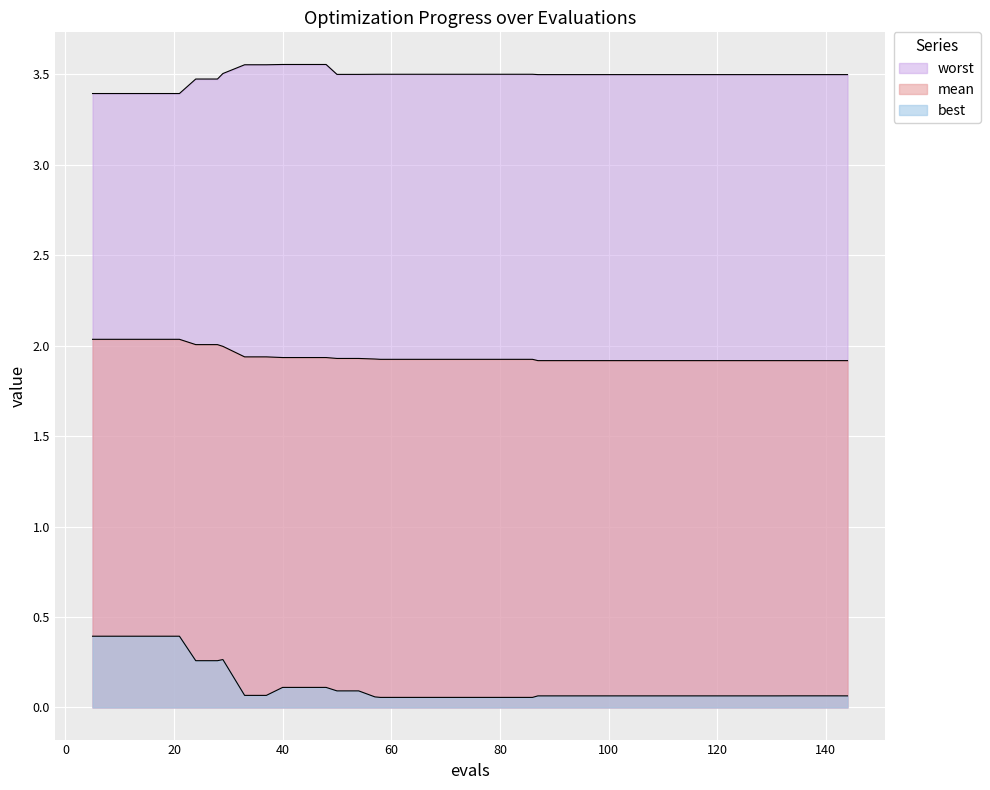

Where is the first local maximum for best?

29